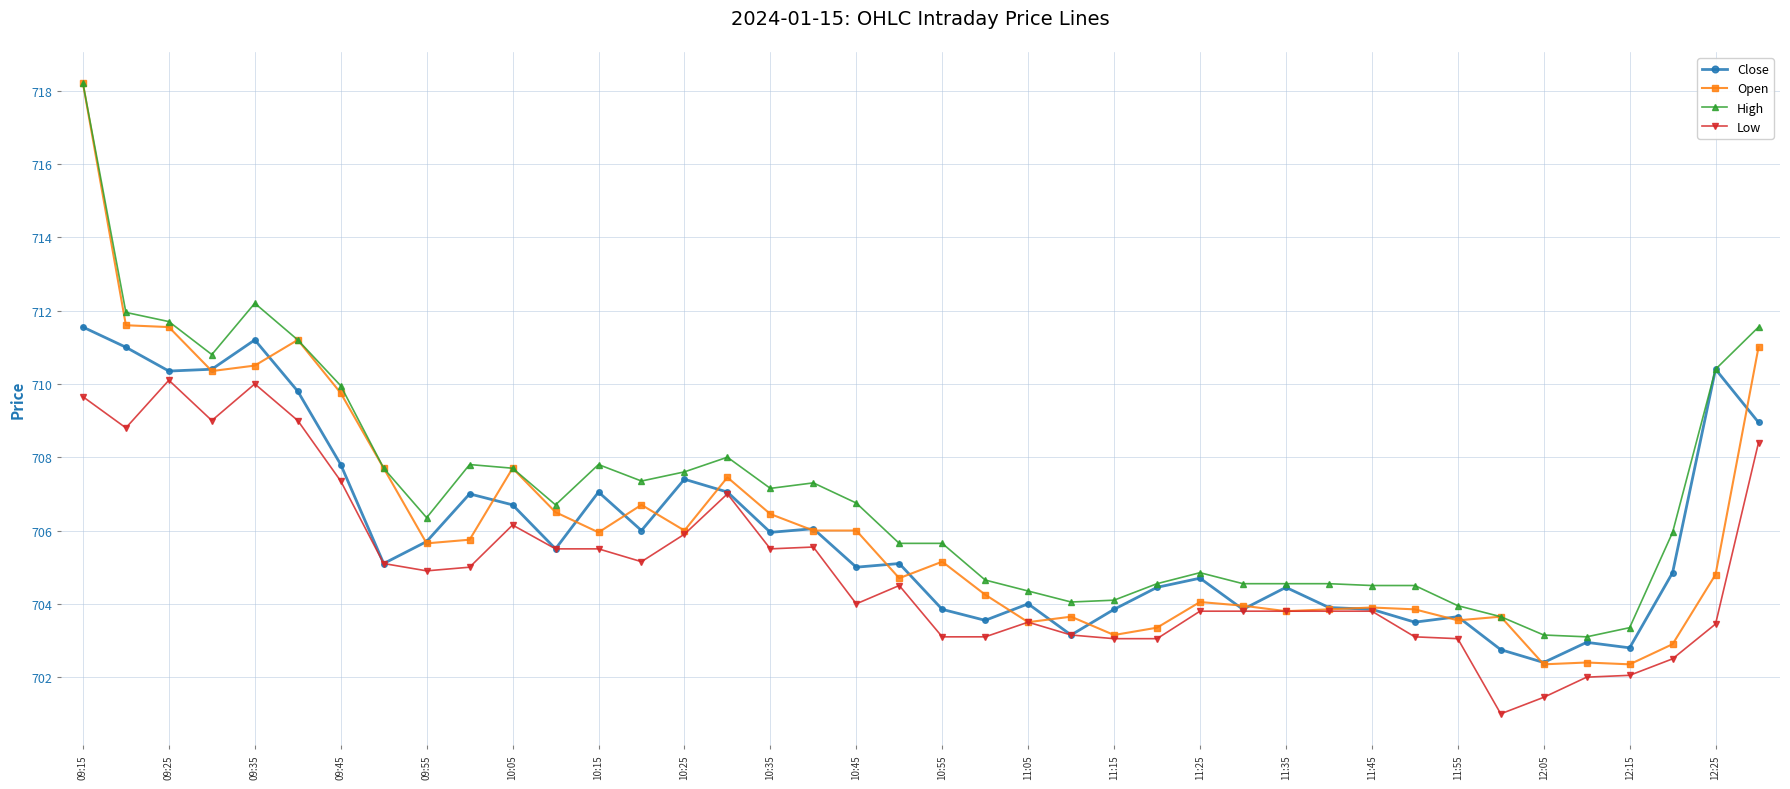

Which series has the largest range (max minus min)?

Open